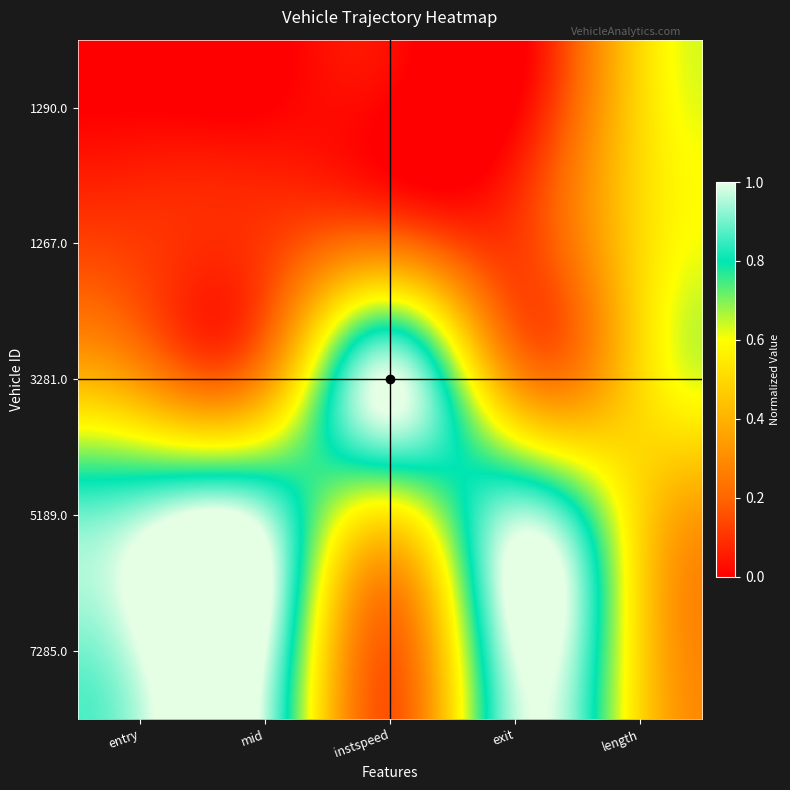

Which category has the lowest value across all series?

entry